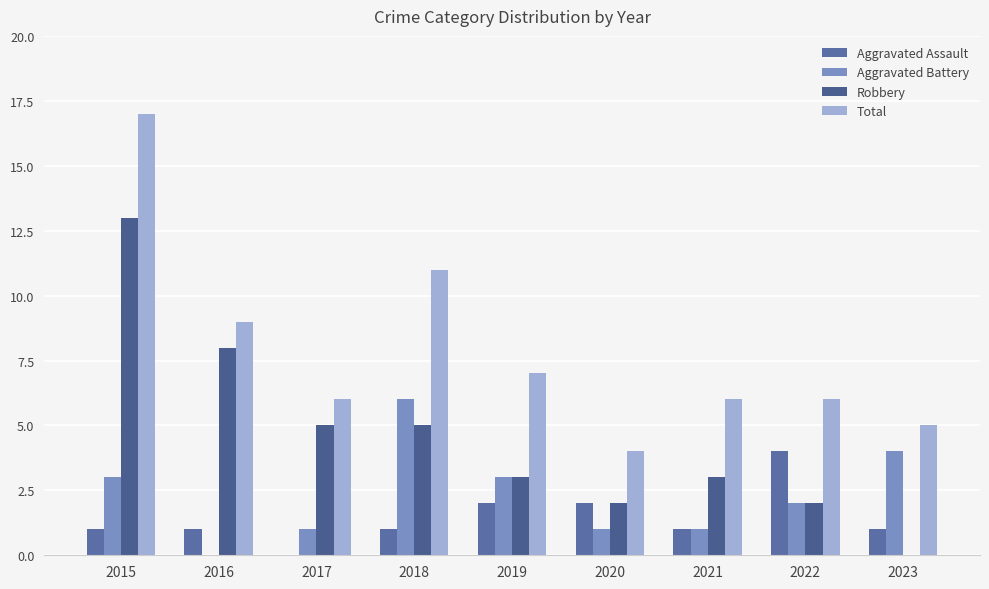

Is the value of Aggravated Battery at 2020 greater than the value of Robbery at 2018?

No